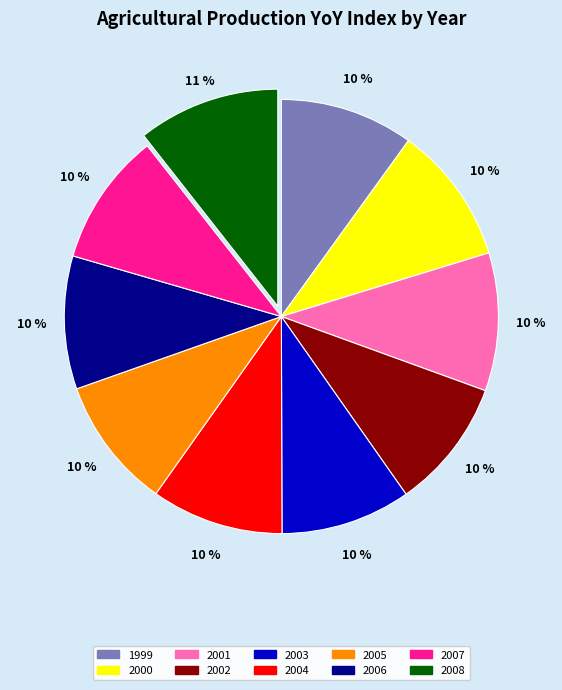

Which has a higher value, 2000 or 2002?

2000